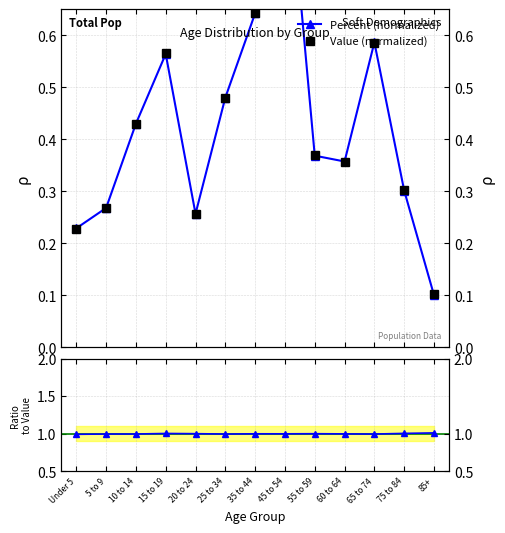

What is the maximum value shown in the chart?

1.0